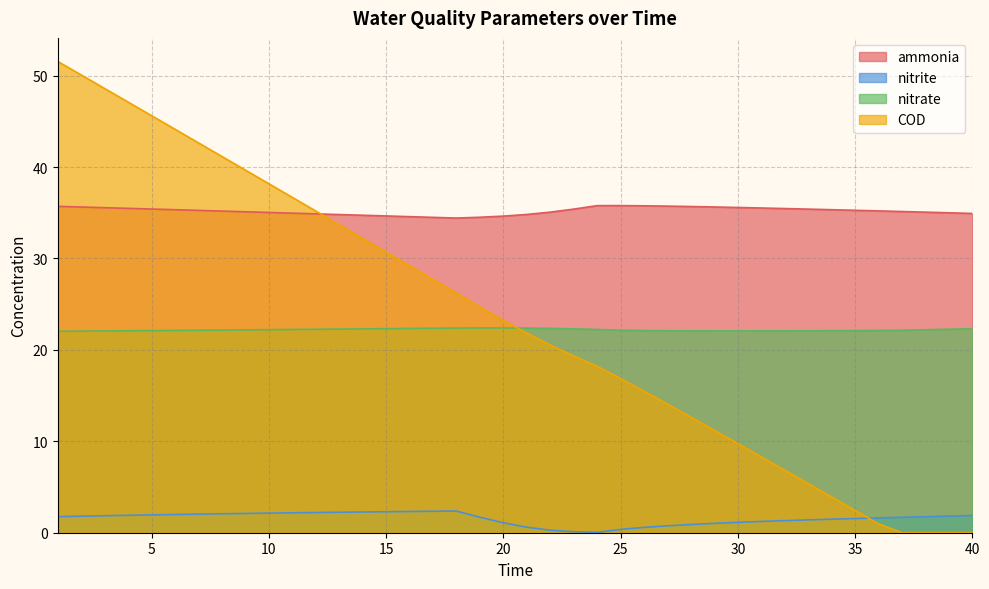

Where is the first local maximum for nitrate?

20